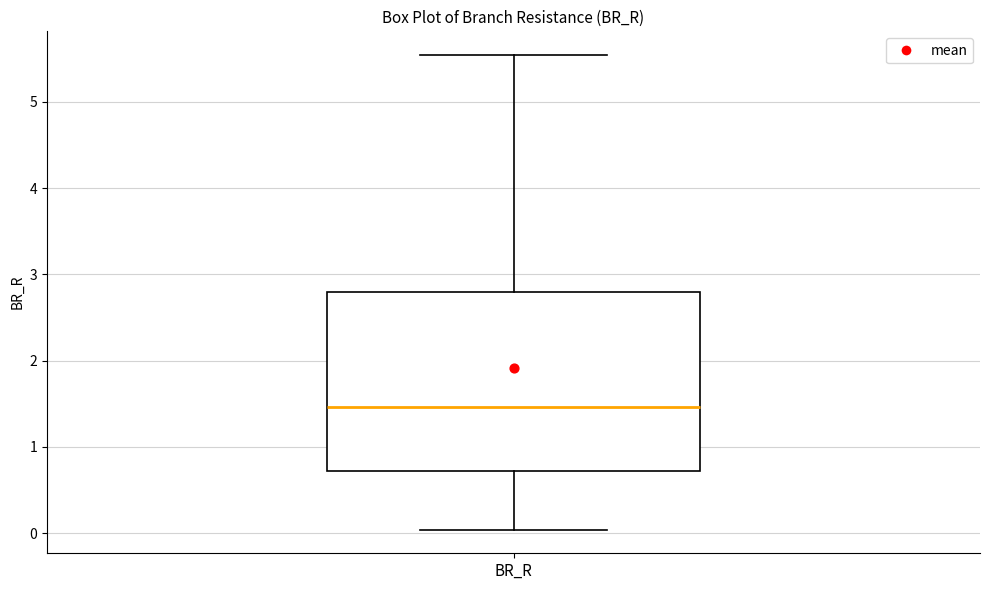

Read this box plot against the y-axis: the position of the median line, the range covered by the box, and the ends of both whiskers. The values are not printed on the chart, so give them approximately, as read against the axis.

median 1.5, box 0.7 to 2.8, whiskers 0.0 to 5.5